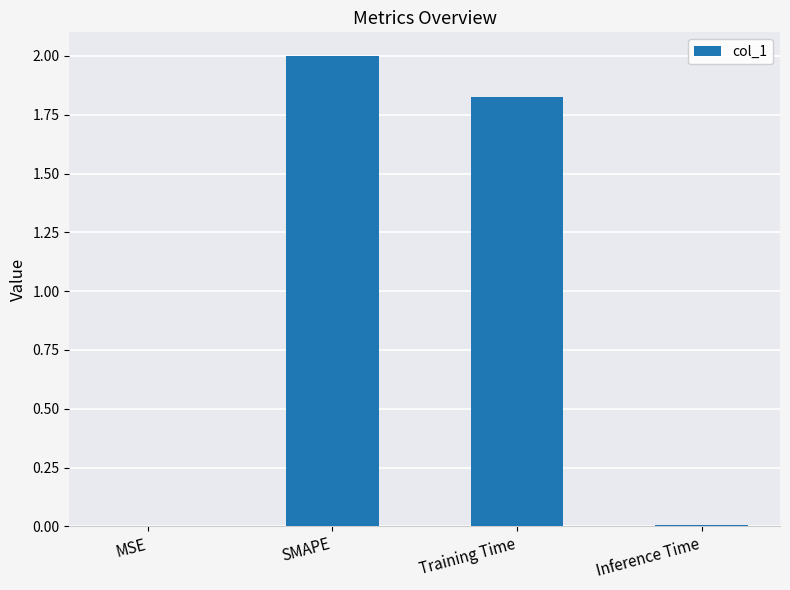

Which category has the highest value across all series?

SMAPE